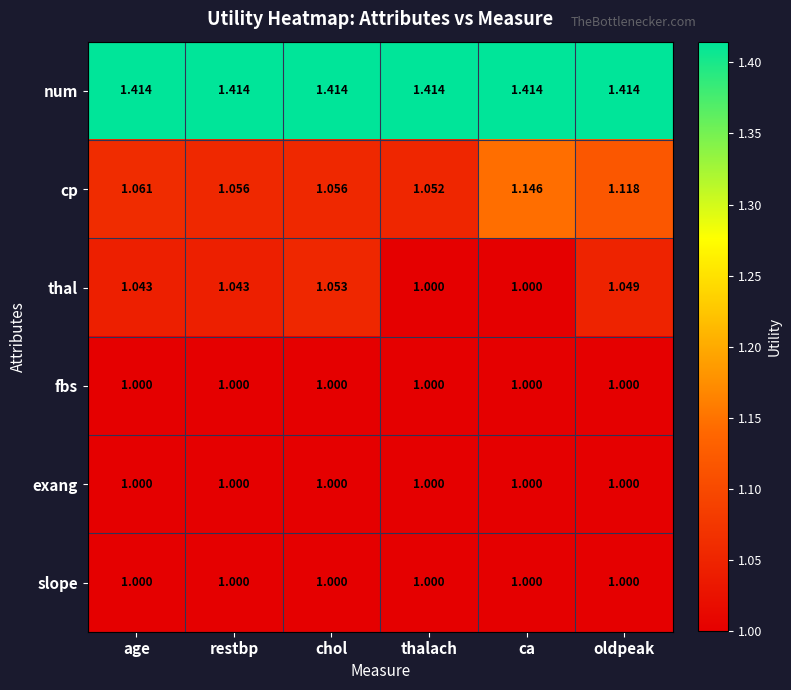

Is the value of thal at ca greater than the value of cp at chol?

No